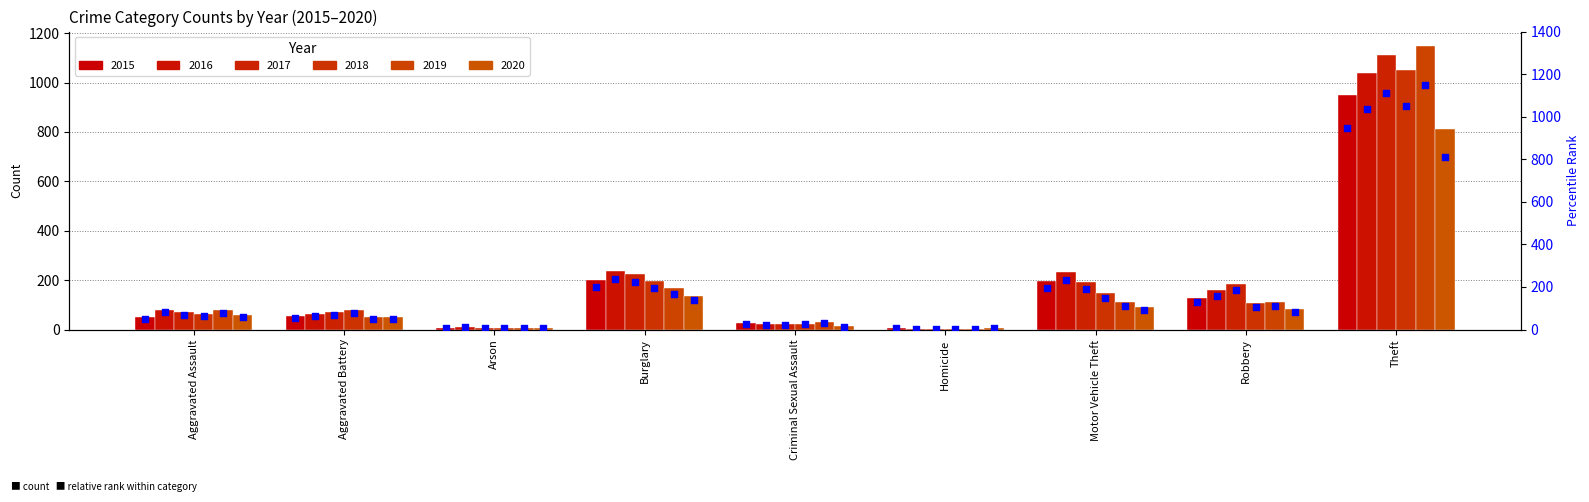

Which series reaches the maximum Y coordinate?

pct_2019